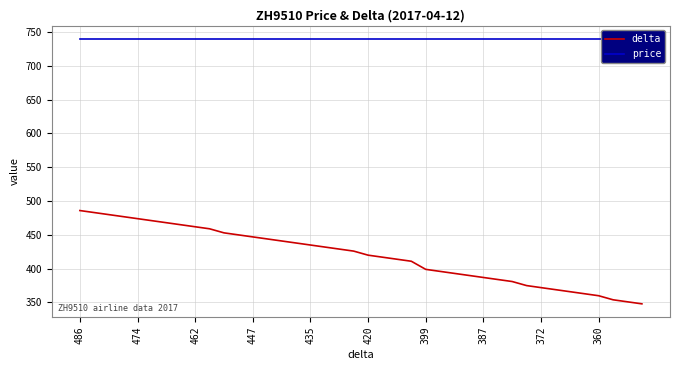

What is the sum of all delta values?

16770